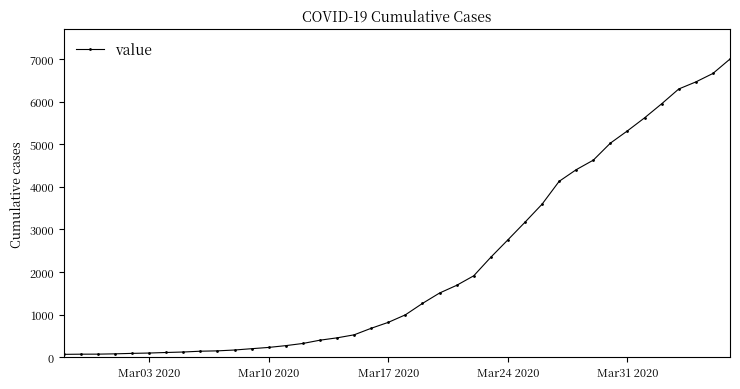

How many data points are less than 994?

20